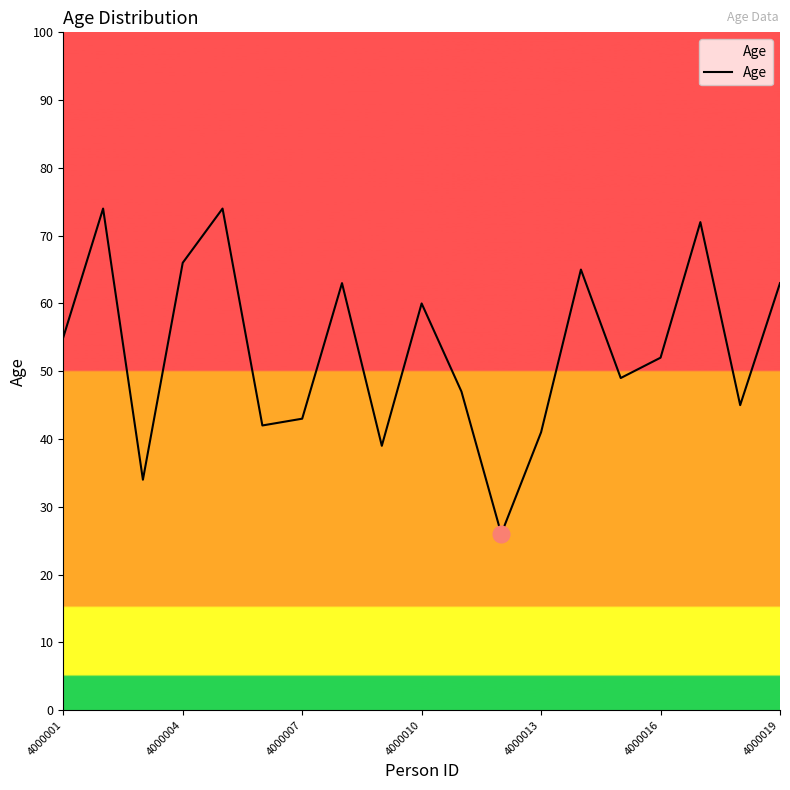

How many lines are shown in the chart?

1